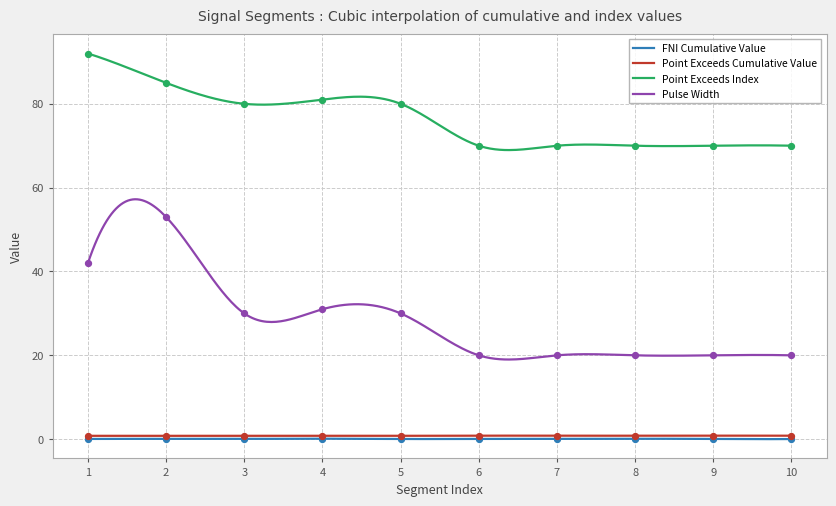

True or false: Pulse Width and Point Exceeds Index cross at least once.

False